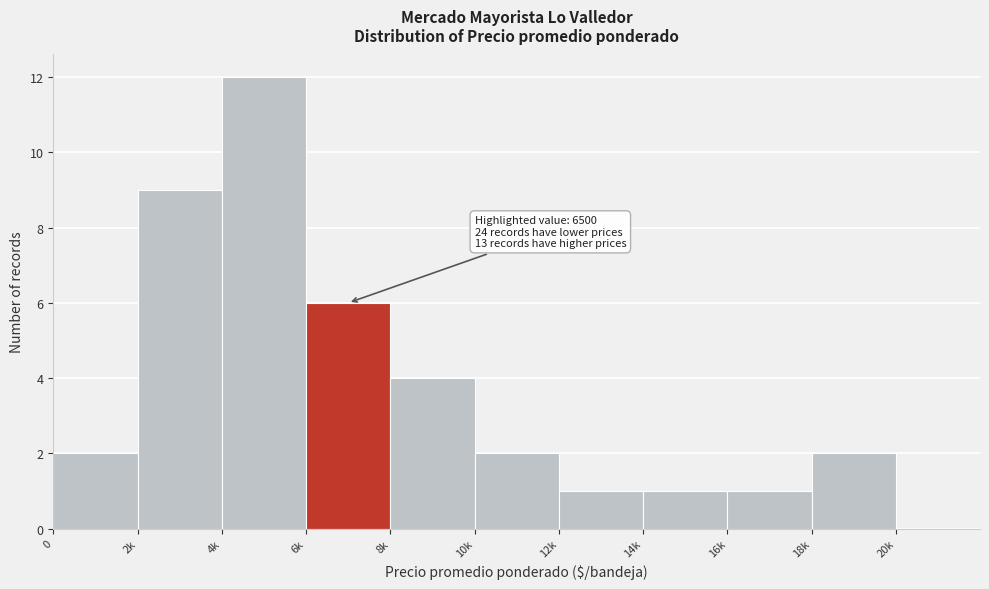

Reading left to right, transcribe all the data shown in this chart.

0=2	2k=9	4k=12	6k=6	8k=4	10k=2	12k=1	14k=1	16k=1	18k=2	20k=0